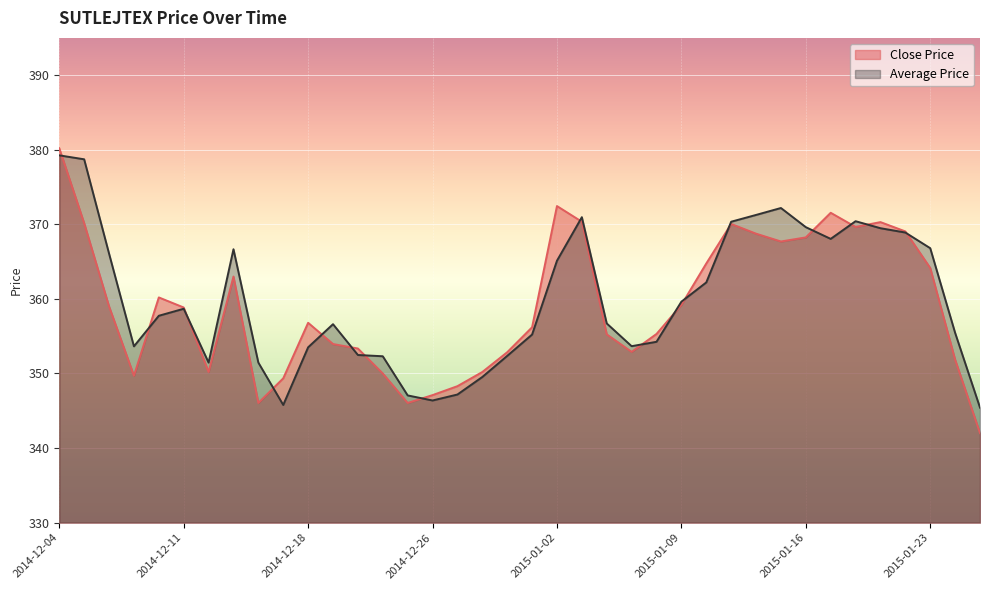

Where does the Close Price series first go above 358?

2014-12-04